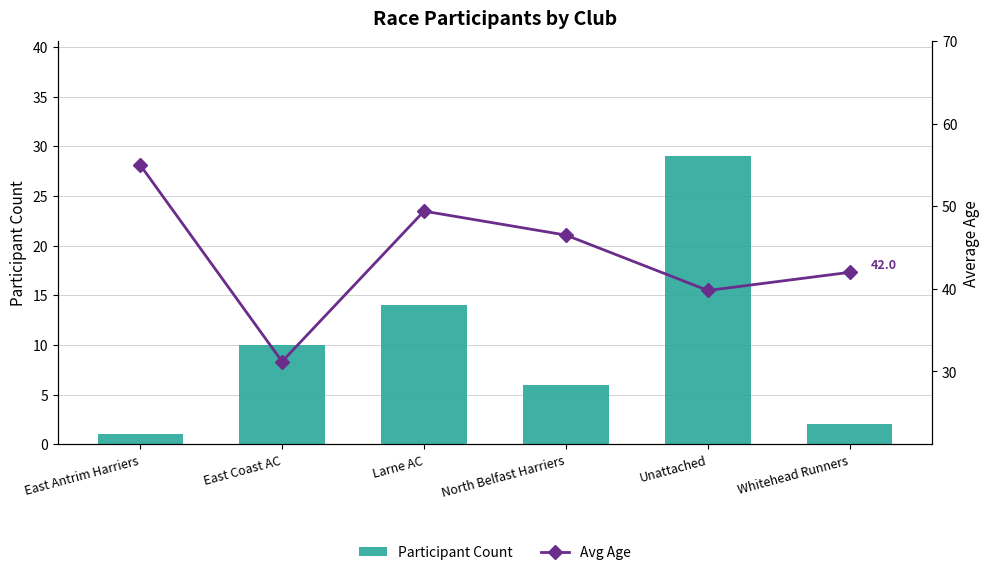

Reading left to right, what are all the values shown in this chart?

Participant Count: East Antrim Harriers=1.0	East Coast AC=10.0	Larne AC=14.0	North Belfast Harriers=6.0	Unattached=29.0	Whitehead Runners=2.0
Avg Age: East Antrim Harriers=55.0	East Coast AC=31.2	Larne AC=49.4	North Belfast Harriers=46.5	Unattached=39.8	Whitehead Runners=42.0